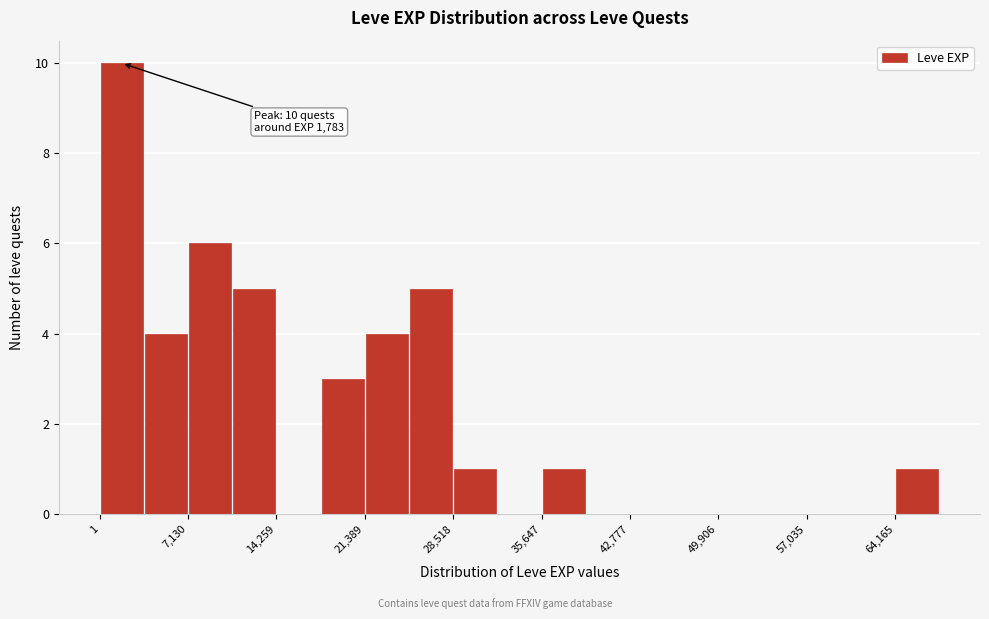

Read against the x-axis, roughly where is the centre of the tallest bar?

2000